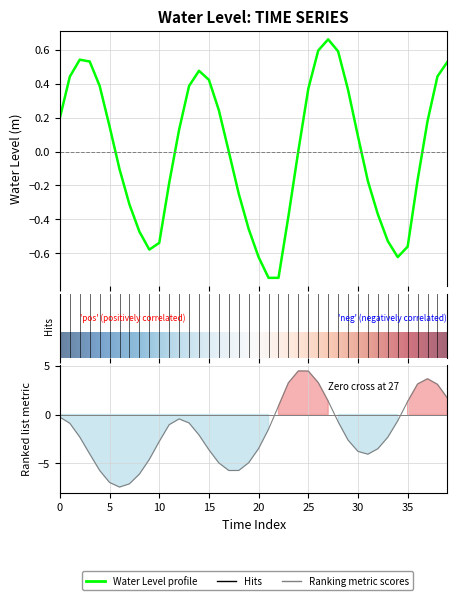

Is it true that the value at 35 is -0.6?

True